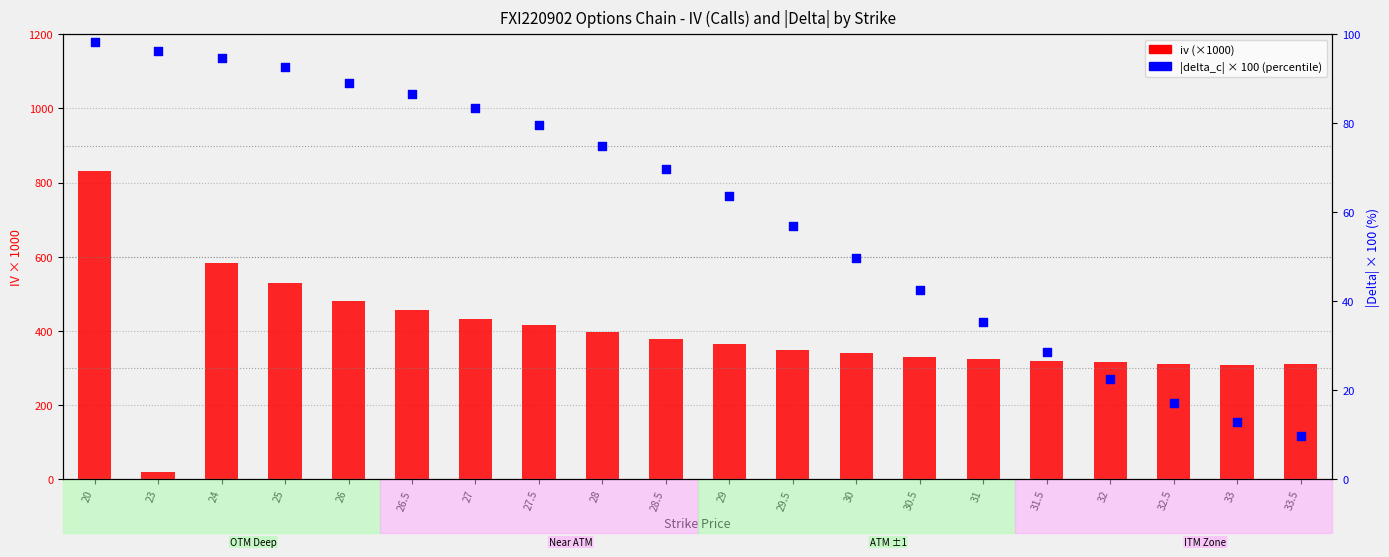

What is the total value across all series at 26?

568.7